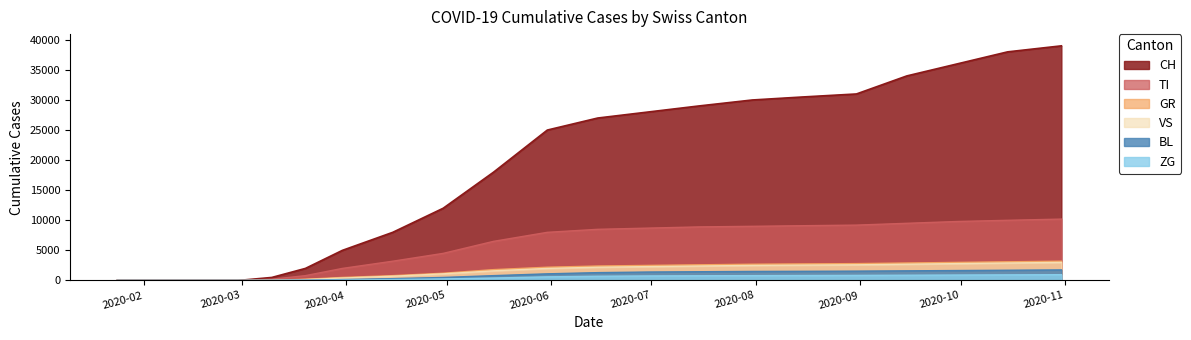

Is the value of GR at 2020-02-25 greater than the value of VS at 2020-10-31?

No